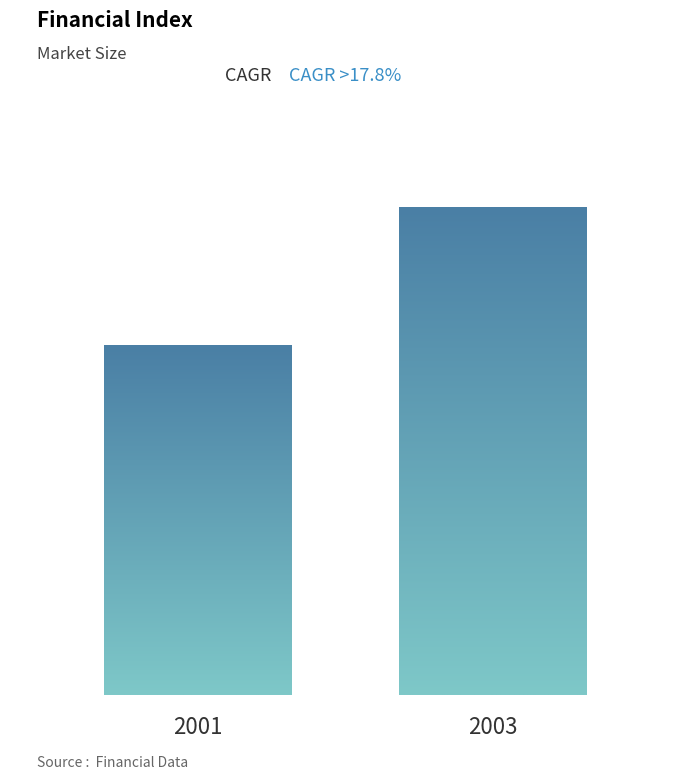

What is the average value?

93.0